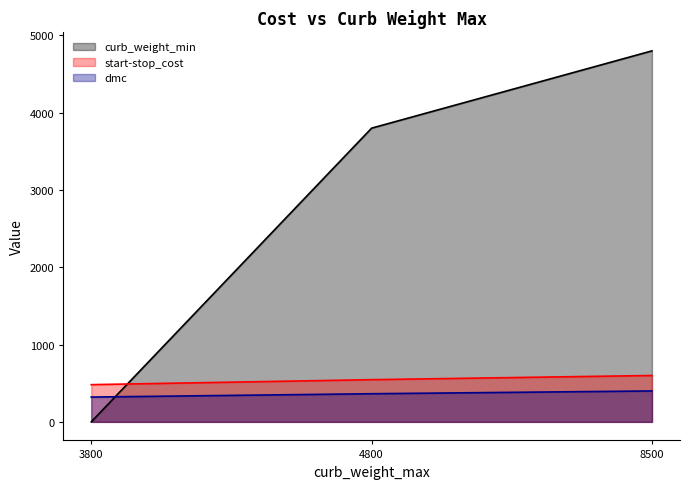

Which series has the largest total across all categories?

curb_weight_min